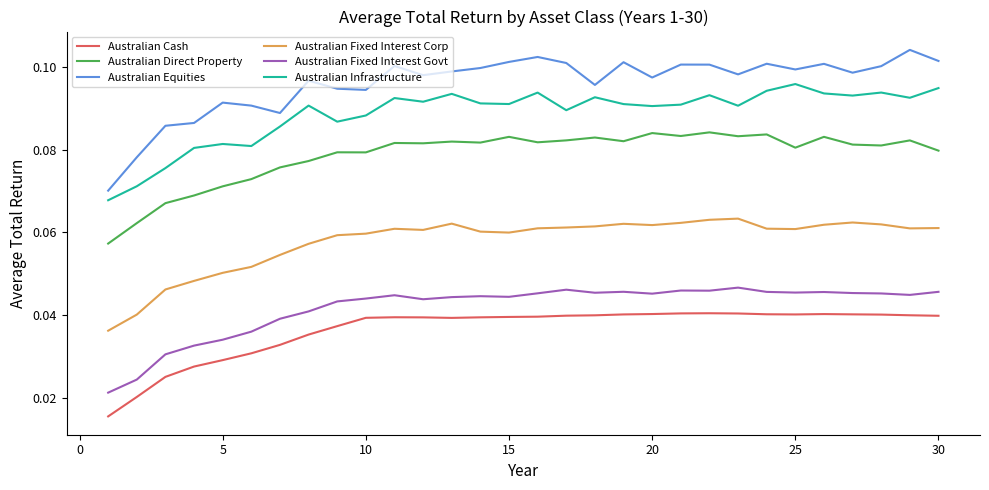

Which series has the largest total across all categories?

Australian Equities